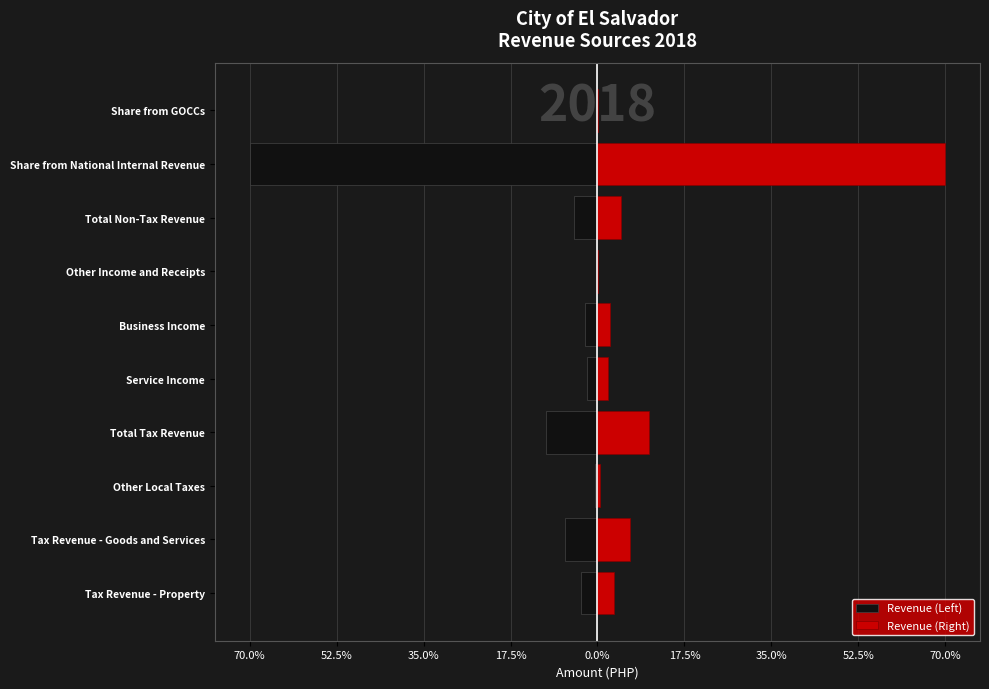

The value of Revenue (Right) at Other Local Taxes is 0.2. True or false?

False